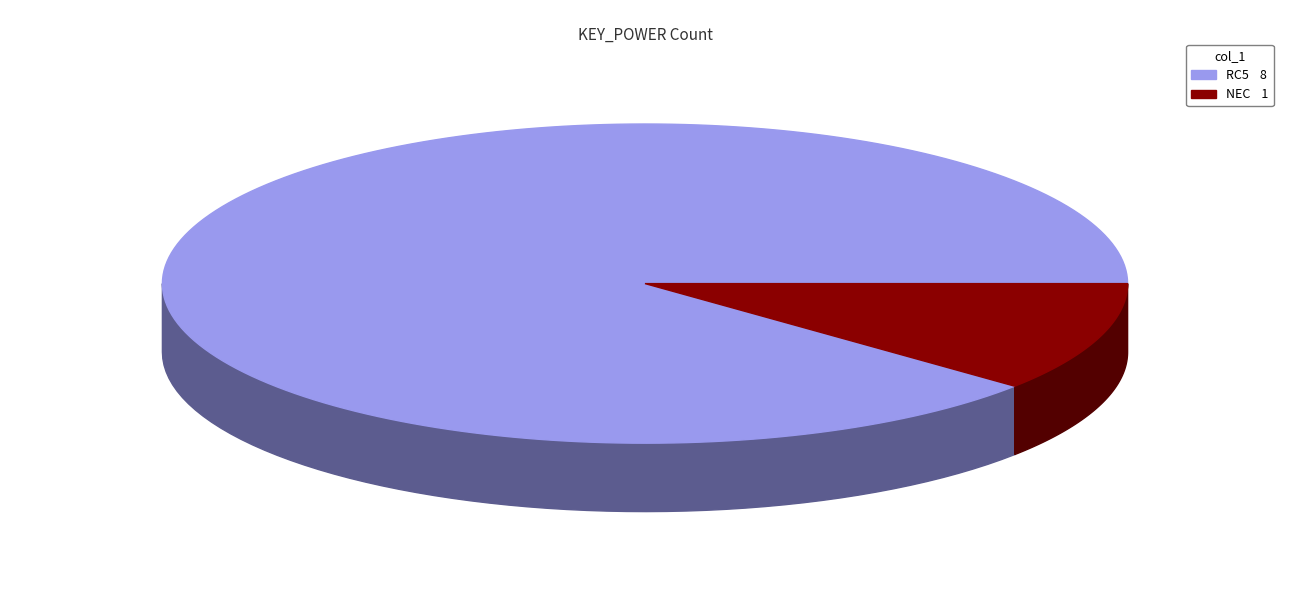

How many segments does this pie chart have?

2